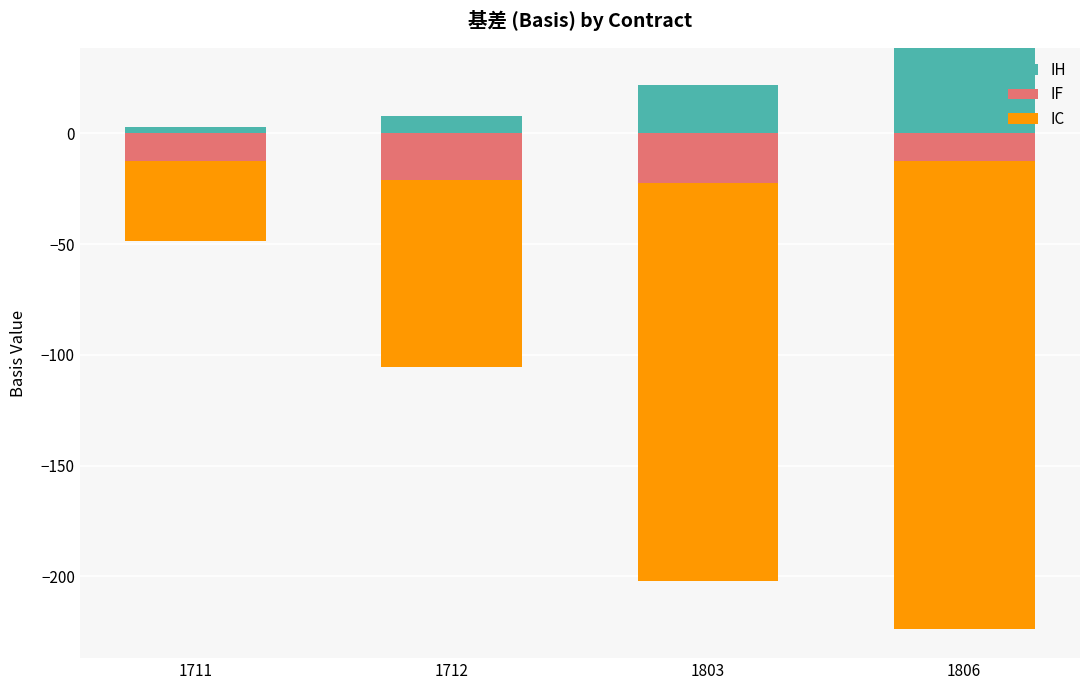

True or false: IH has a value of 6.1 at 1803.

False